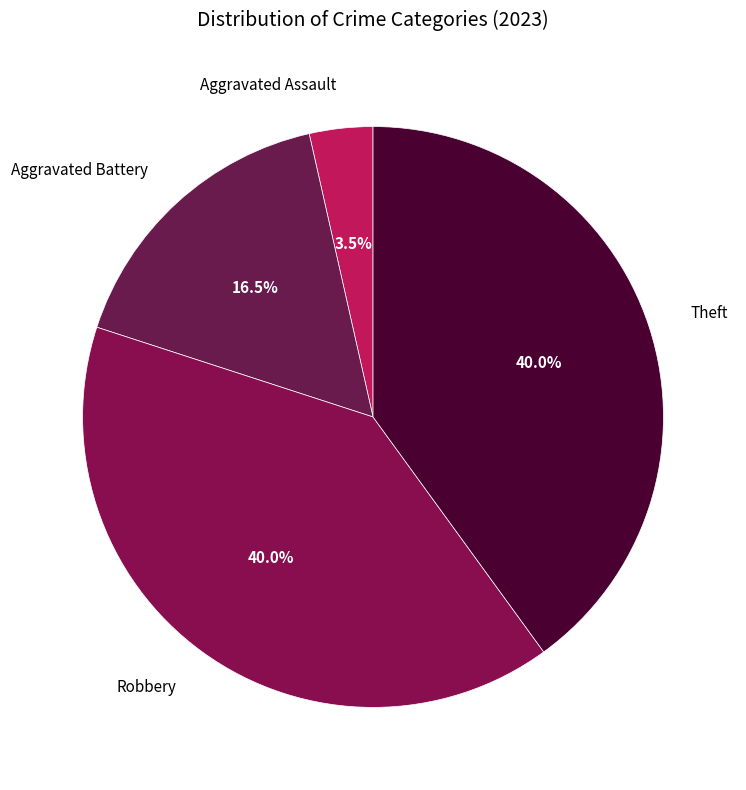

Combined, do Robbery and Aggravated Assault account for over 50%?

No